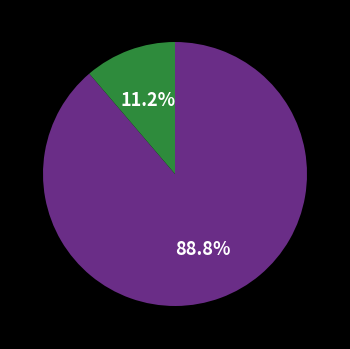

Does any single category account for the majority?

Yes